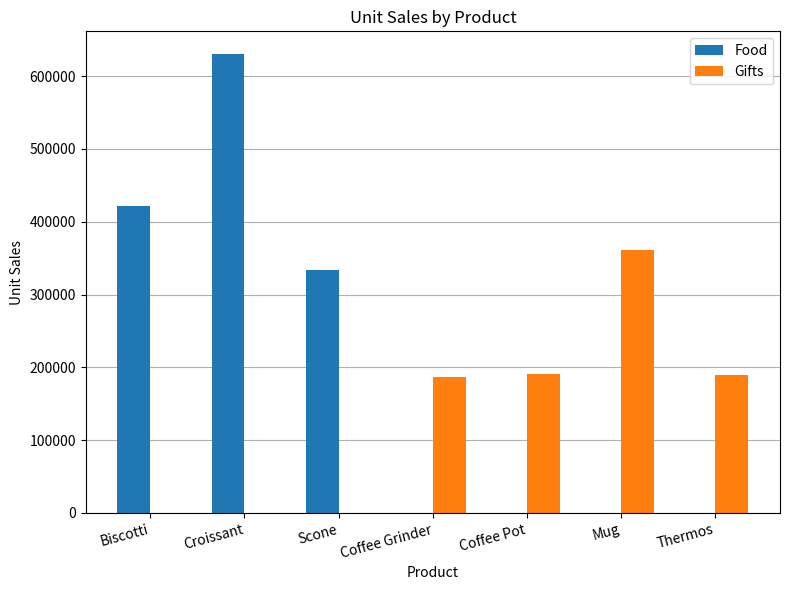

Between Coffee Grinder and Mug, which series saw the biggest shift?

Gifts